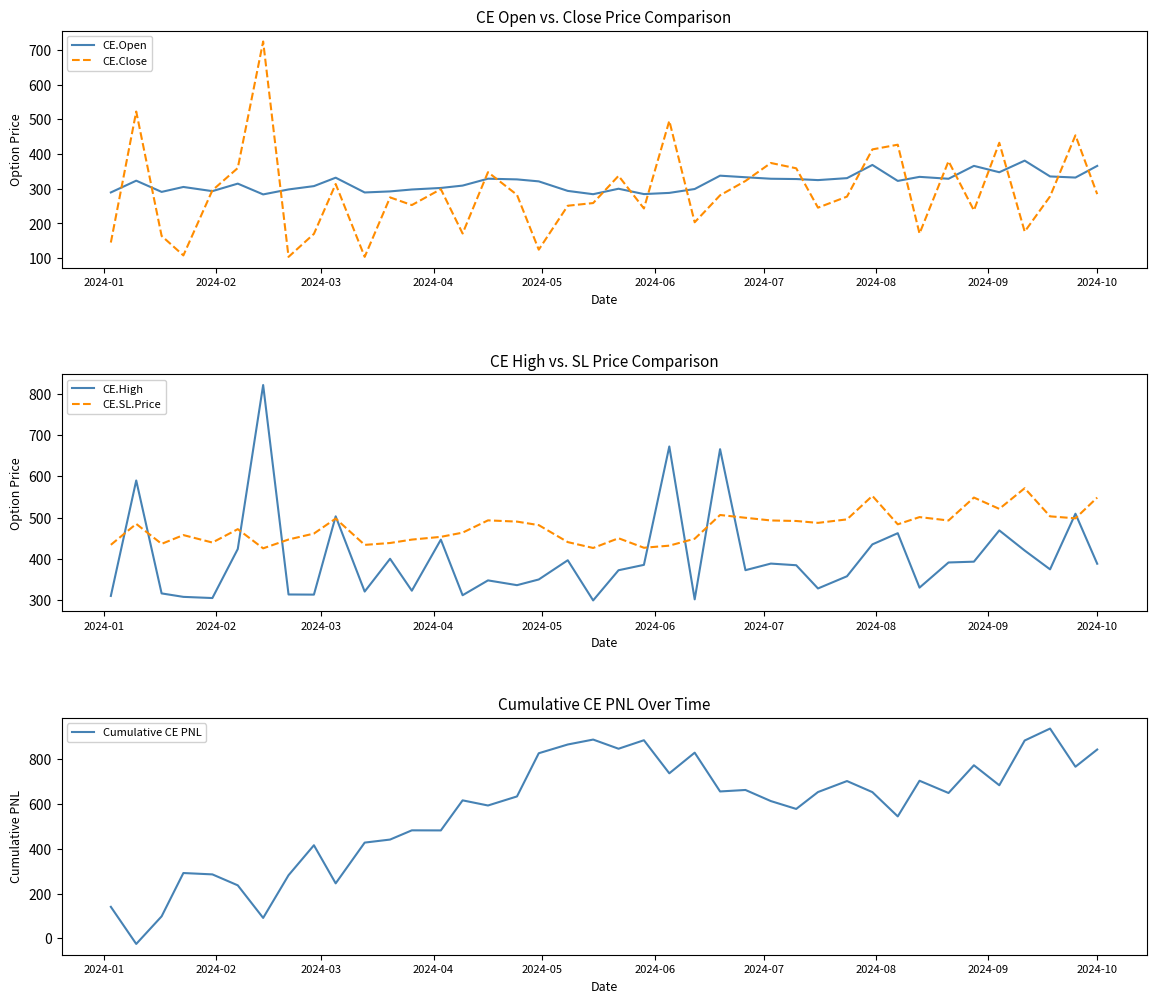

What is the highest value of the CE.SL.Price series?

571.2